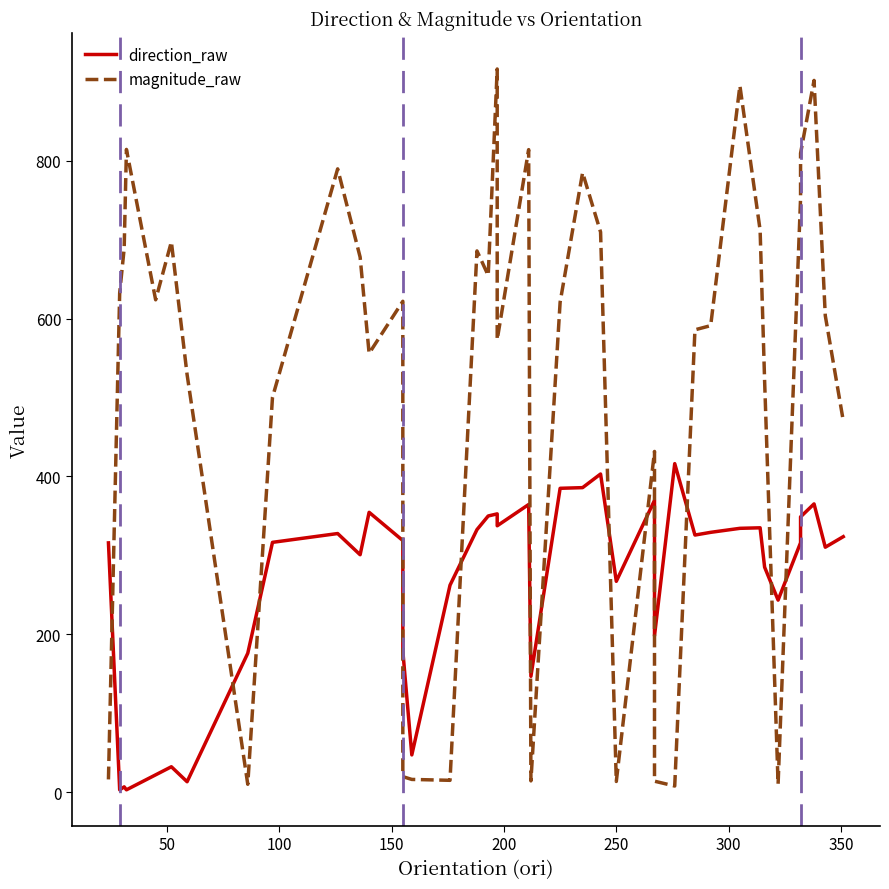

List the series in order of their peak value, lowest first.

direction_raw, magnitude_raw